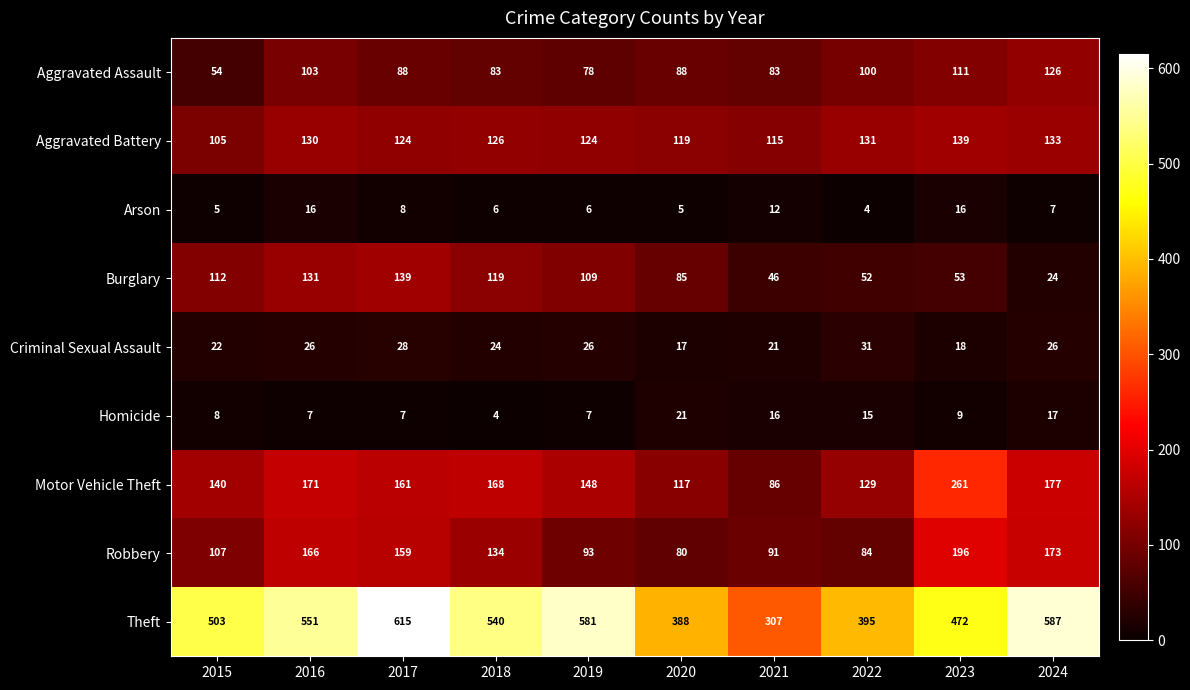

How many series are shown in this chart?

9